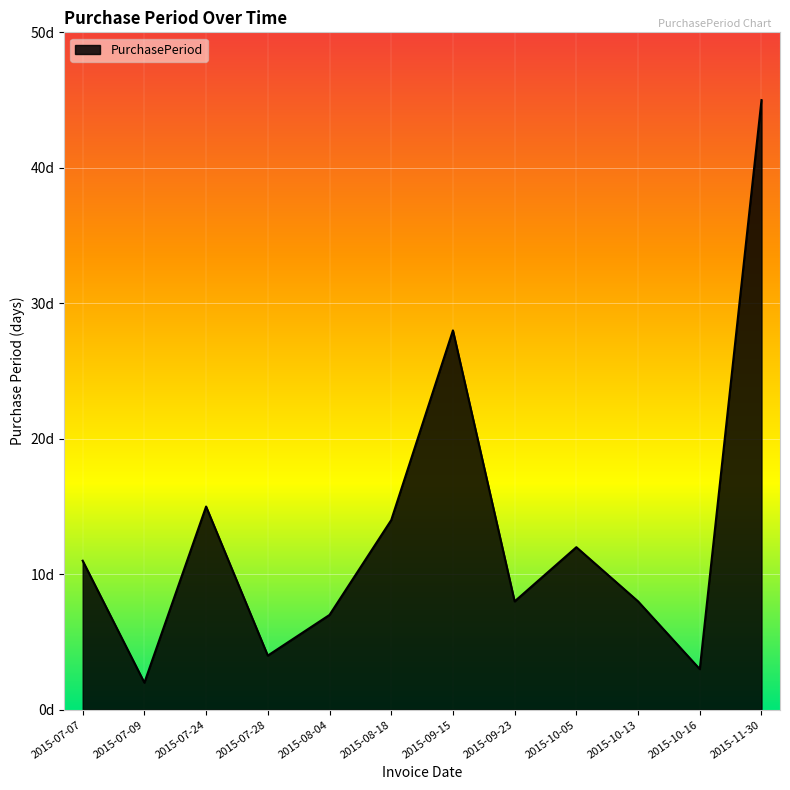

What is the value of the 7th point from the left?

28